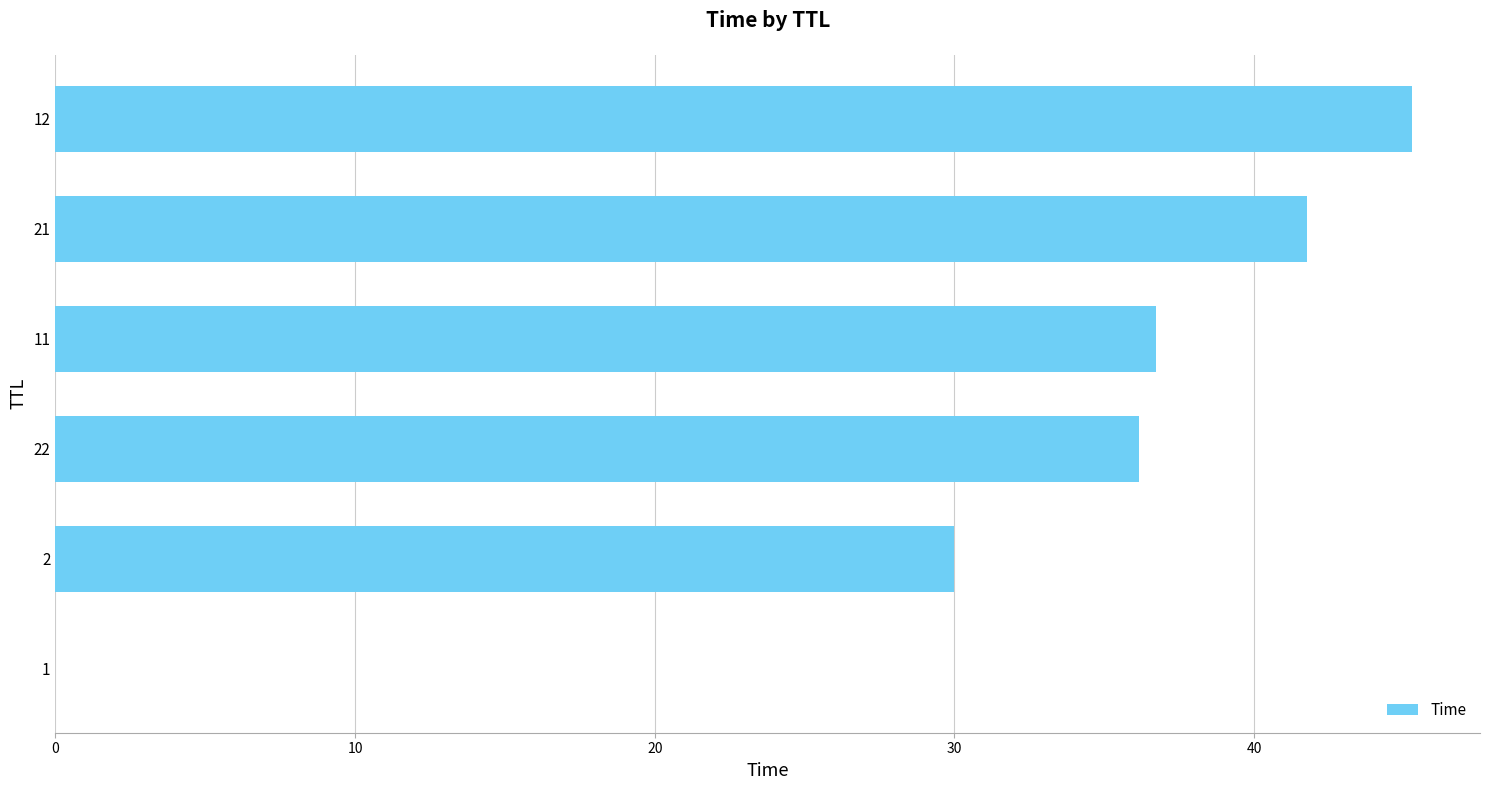

What is the sum of all values?

190.0